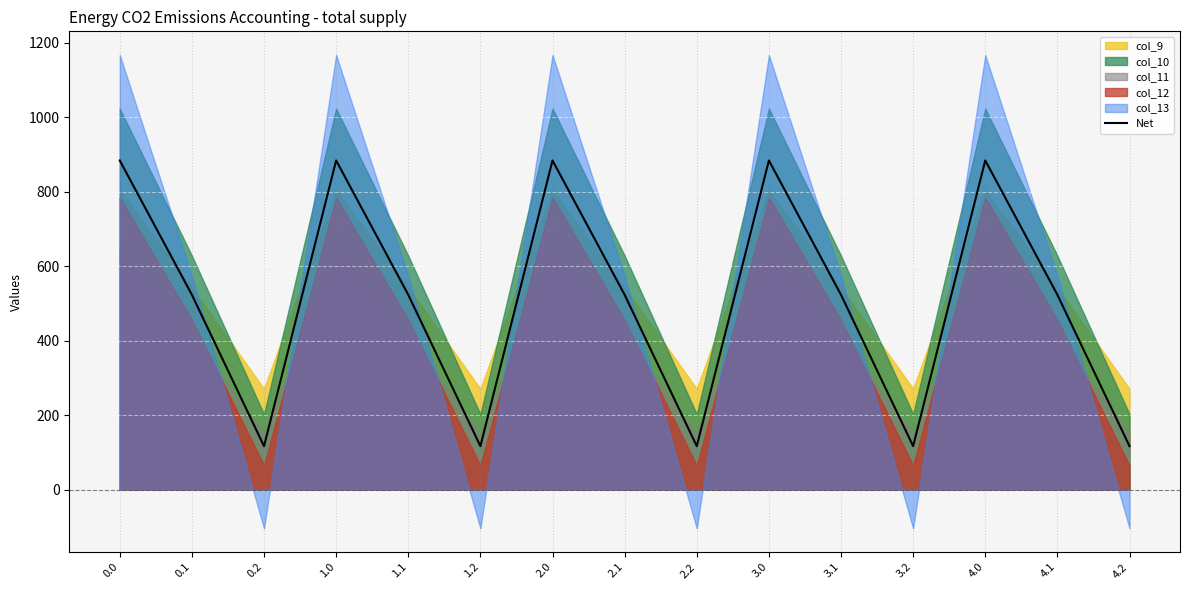

True or false: the data shows 883.9 at 0.0.

True